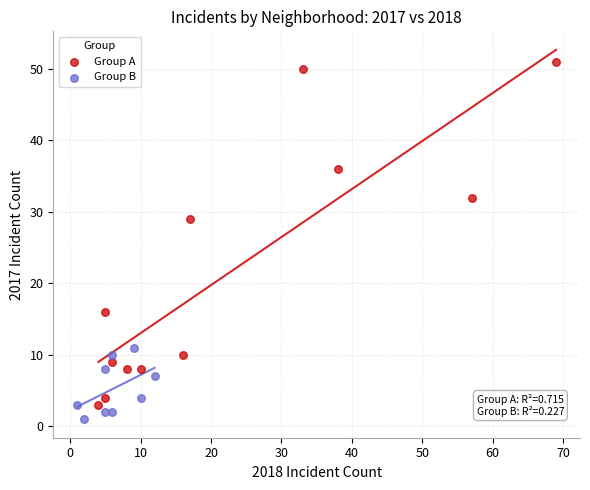

Which series has the largest Y range (max minus min)?

Group A